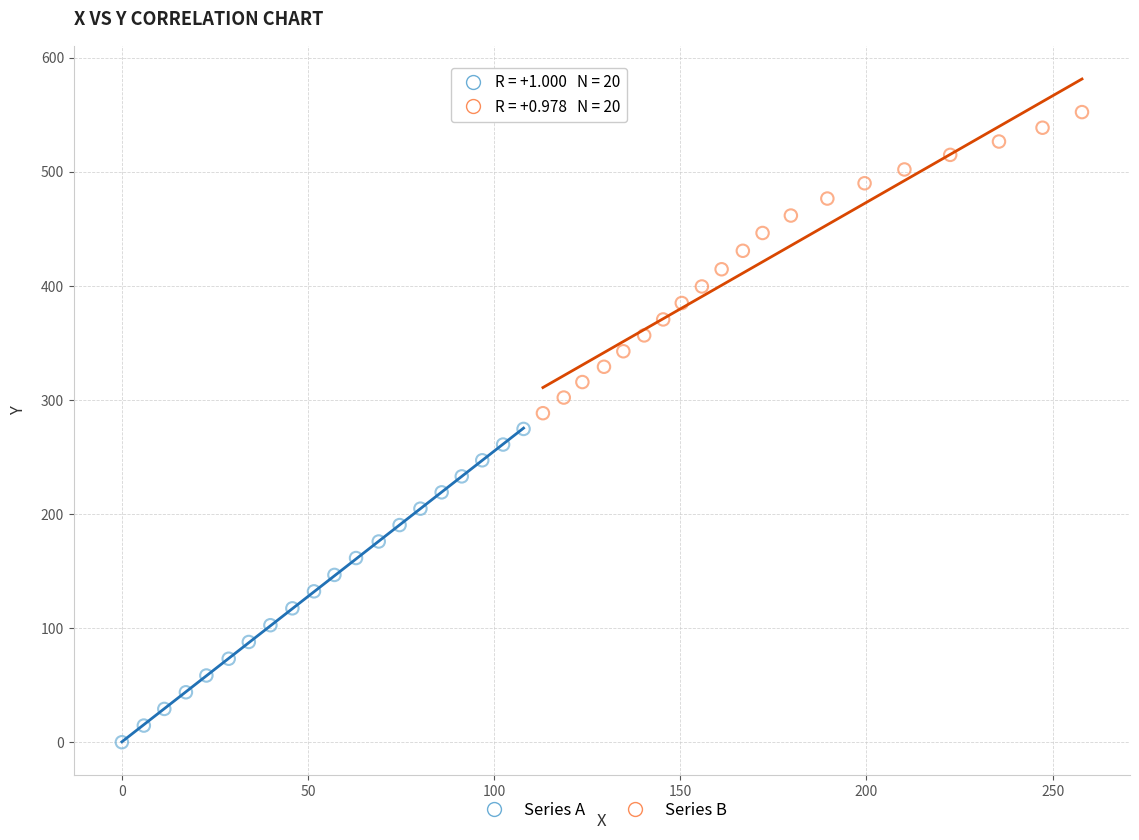

What are all the series names shown in the legend?

Series A, Series B